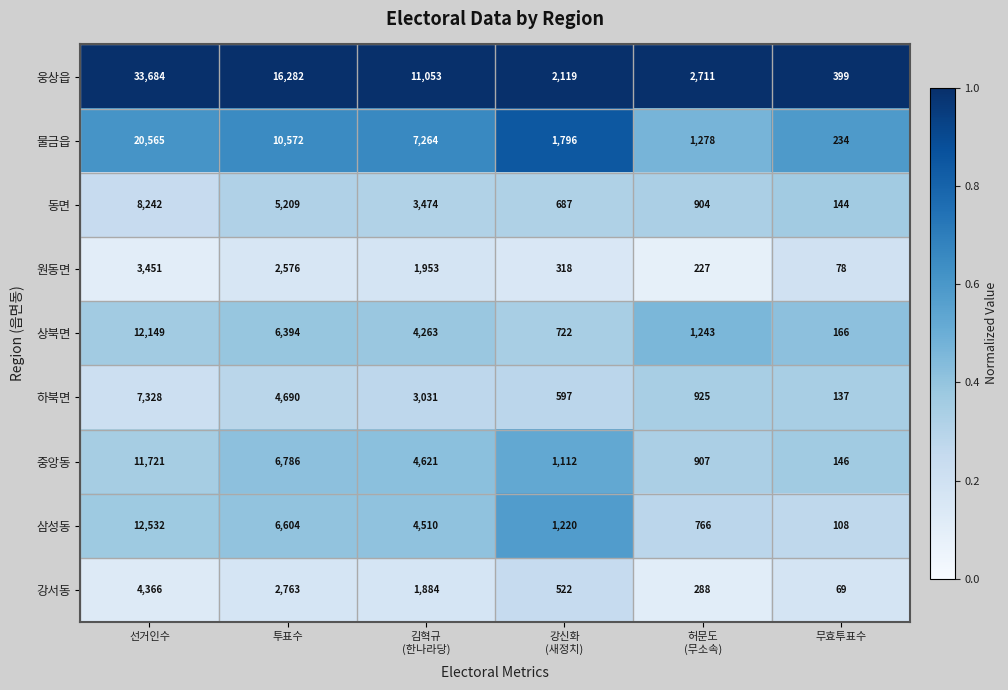

Rank the series by their maximum value, from lowest to highest.

원동면, 강서동, 하북면, 동면, 중앙동, 상북면, 삼성동, 물금읍, 웅상읍